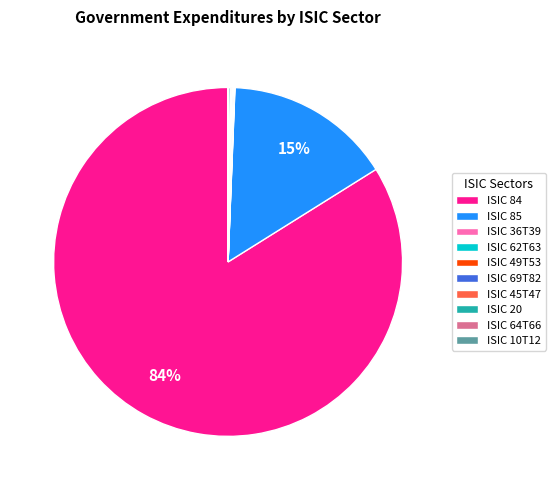

Which slice represents more than half of the pie?

ISIC 84